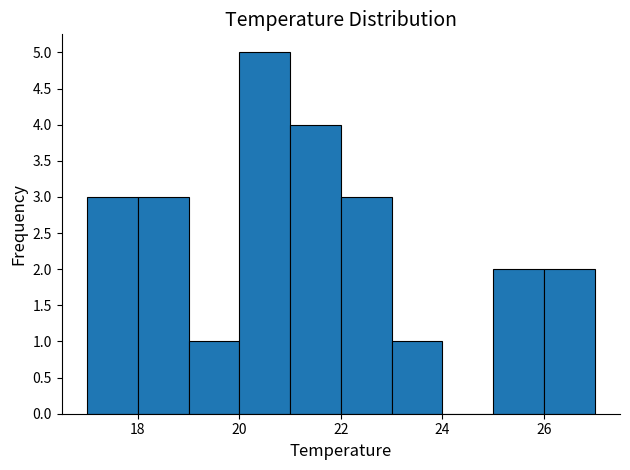

Reading left to right, transcribe this chart: for each bar, give the range it covers on the x-axis and its height. The values are not printed on the chart, so give them approximately, as read against the axis.

17 to 18: 3
18 to 19: 3
19 to 20: 1
20 to 21: 5
21 to 22: 4
22 to 23: 3
23 to 24: 1
24 to 25: 0
25 to 26: 2
26 to 27: 2